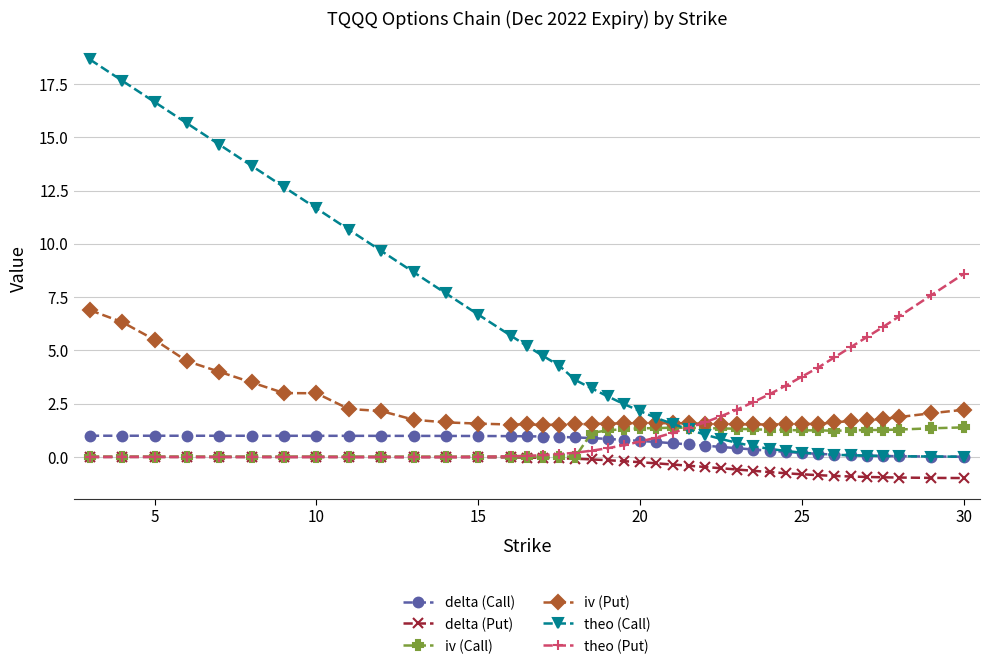

True or false: iv (Put) has more than 1 interior local peaks.

True